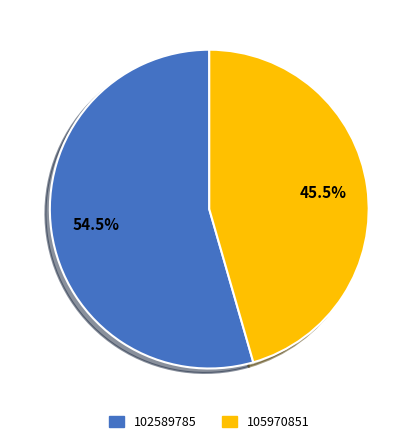

Do 105970851 and 102589785 together represent more than half of the pie?

Yes